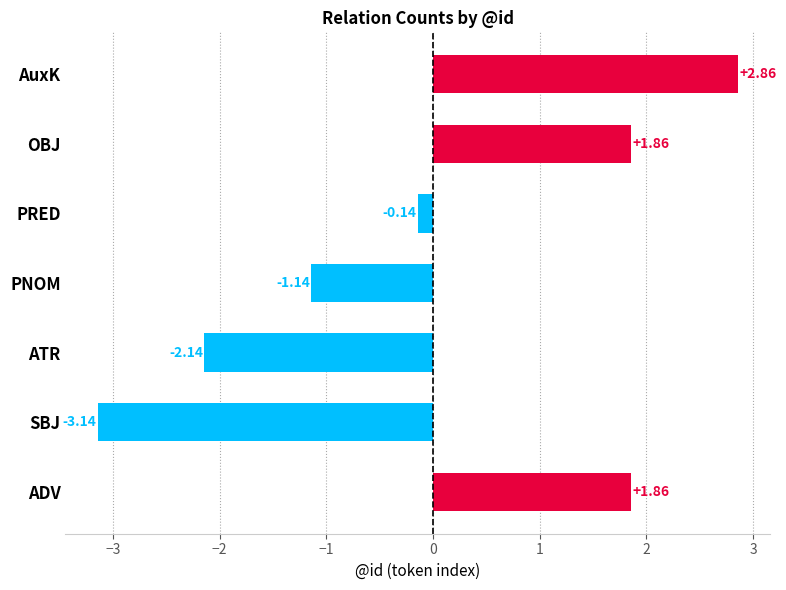

The value at PRED is 3. True or false?

False